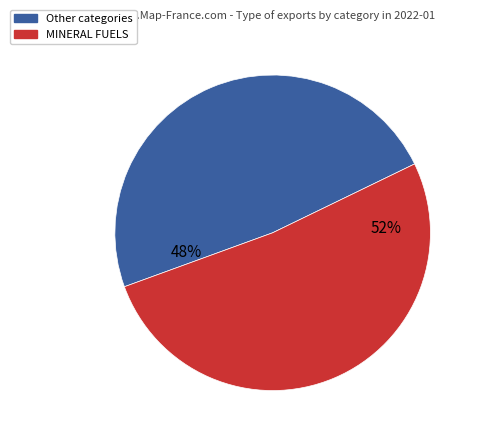

To the nearest percent, what is the average slice percentage?

50%